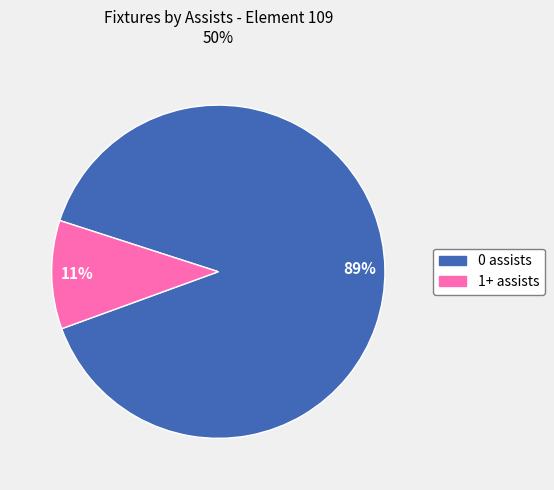

How many slices are in this pie chart?

2